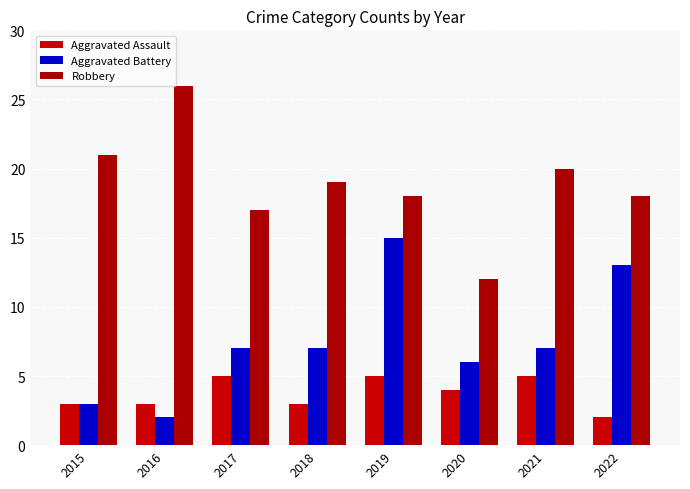

At which label does Aggravated Assault reach its minimum?

2022